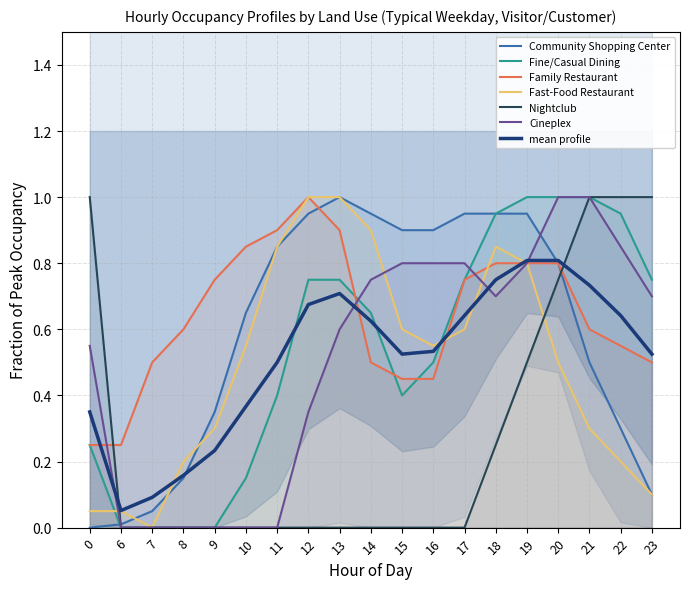

What is the difference between the Fast-Food Restaurant values at 9 and 14?

0.6